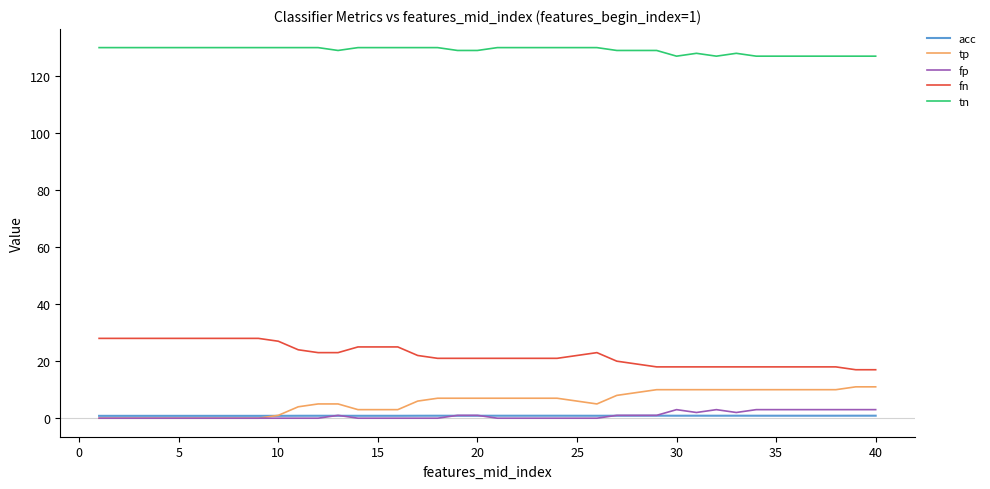

Which series has the largest total across all categories?

tn